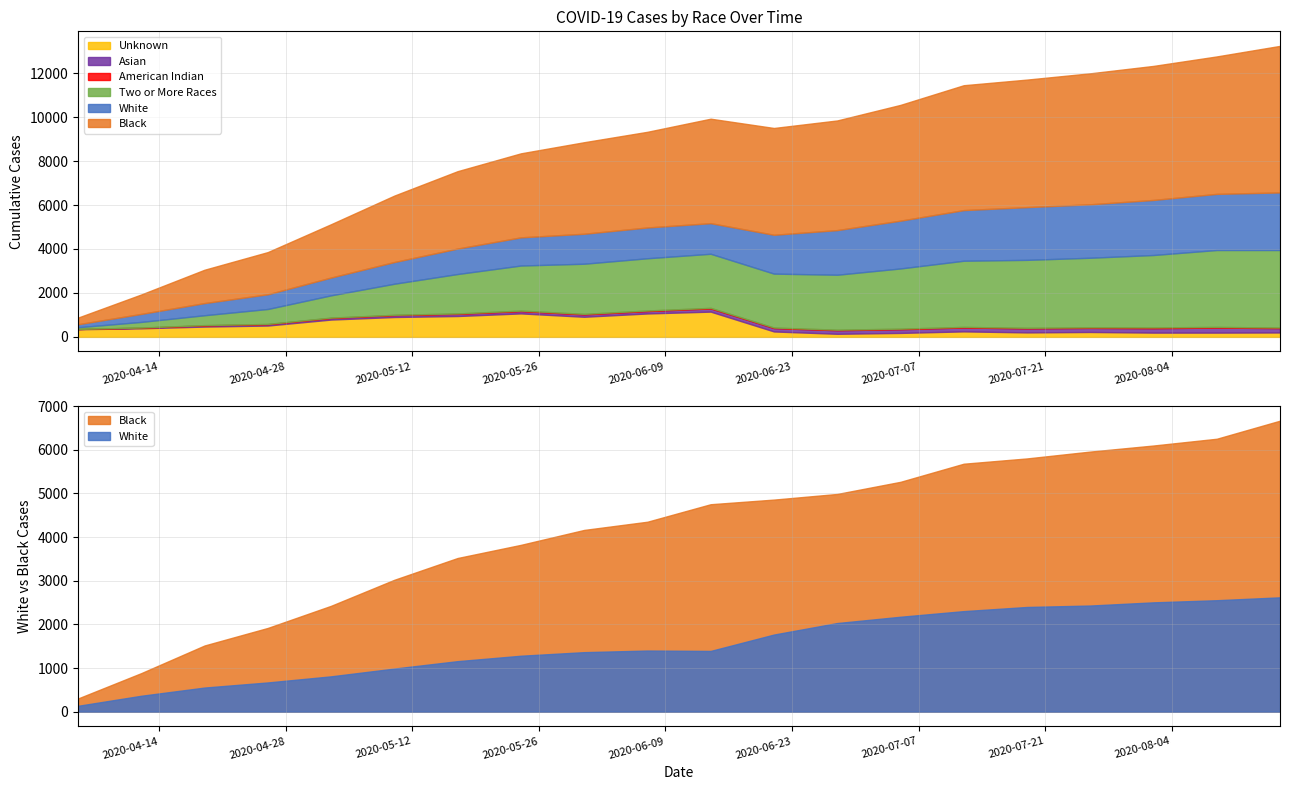

List the labels in order of Black value, largest first.

2020-08-16, 2020-08-09, 2020-08-02, 2020-07-26, 2020-07-19, 2020-07-12, 2020-07-05, 2020-06-28, 2020-06-21, 2020-06-14, 2020-06-07, 2020-05-31, 2020-05-24, 2020-05-17, 2020-05-10, 2020-05-03, 2020-04-26, 2020-04-19, 2020-04-12, 2020-04-05